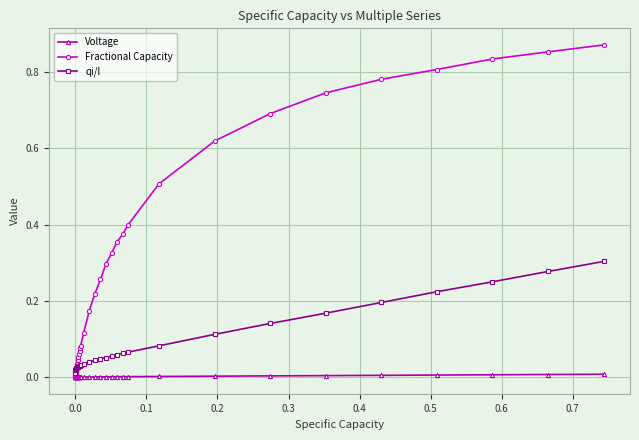

True or false: qi/I has more than 0 points higher than both neighbors.

True